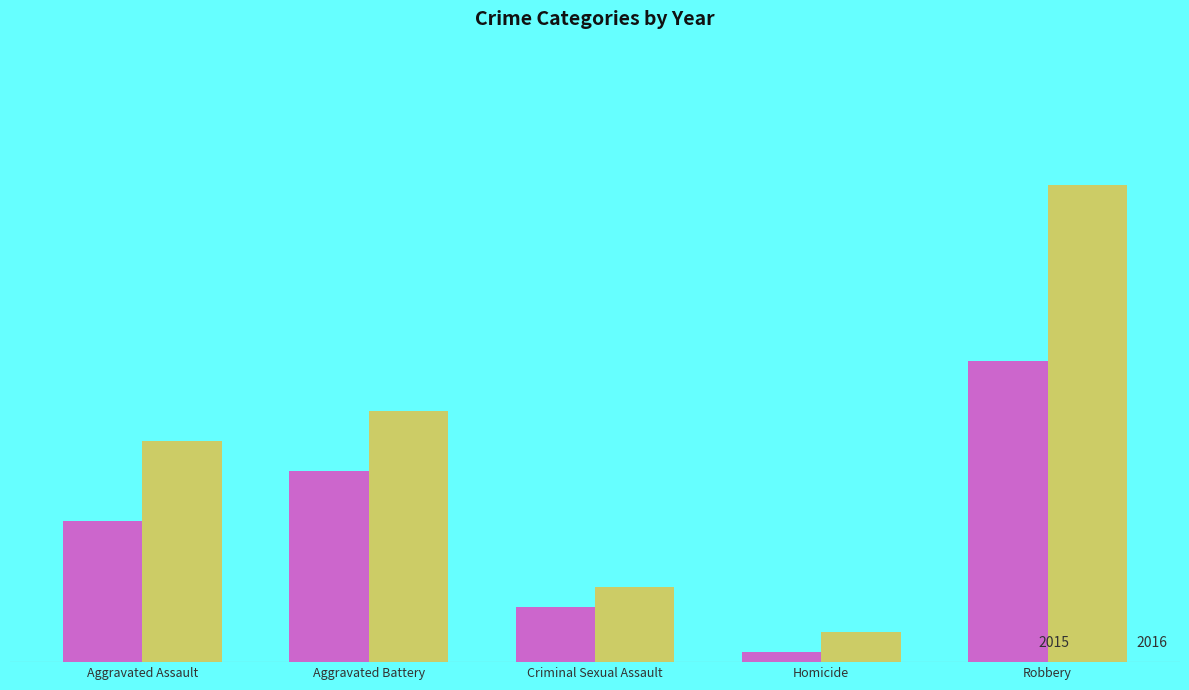

What are all the series names shown in the legend?

2015, 2016